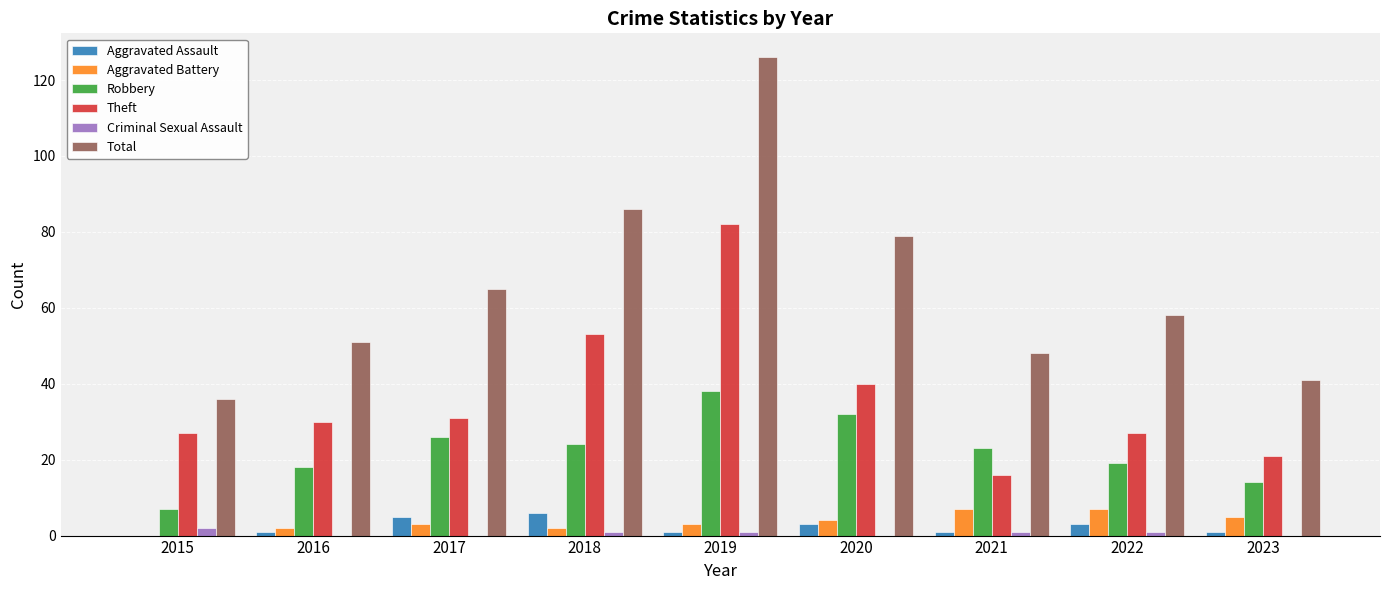

Reading left to right, transcribe all the data shown in this chart.

Aggravated Assault: 0	1	5	6	1	3	1	3	1
Aggravated Battery: 0	2	3	2	3	4	7	7	5
Robbery: 7	18	26	24	38	32	23	19	14
Theft: 27	30	31	53	82	40	16	27	21
Criminal Sexual Assault: 2	0	0	1	1	0	1	1	0
Total: 36	51	65	86	126	79	48	58	41